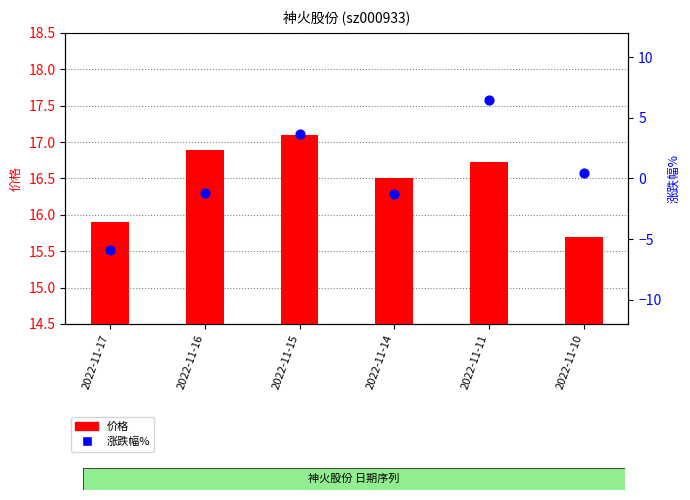

Which series contains the lowest Y value?

涨跌幅%